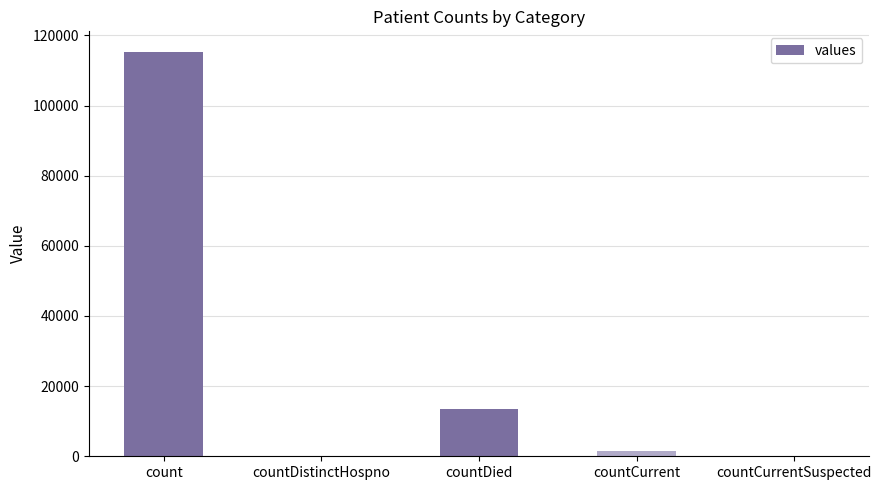

What is the change in value from count to countCurrent?

-113996